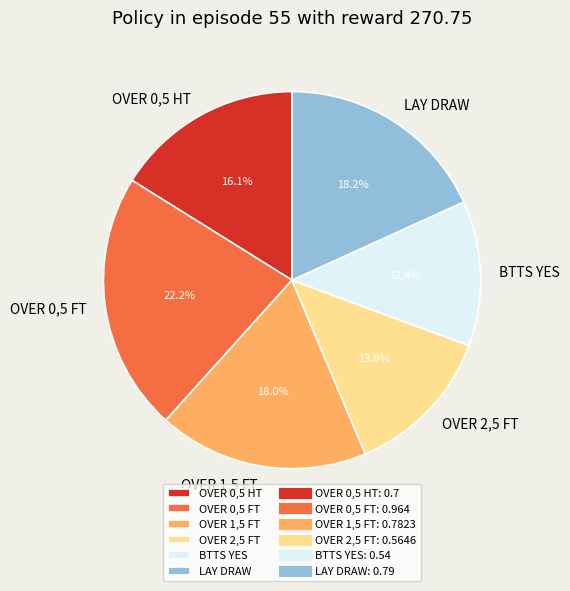

How many segments does this pie chart have?

6